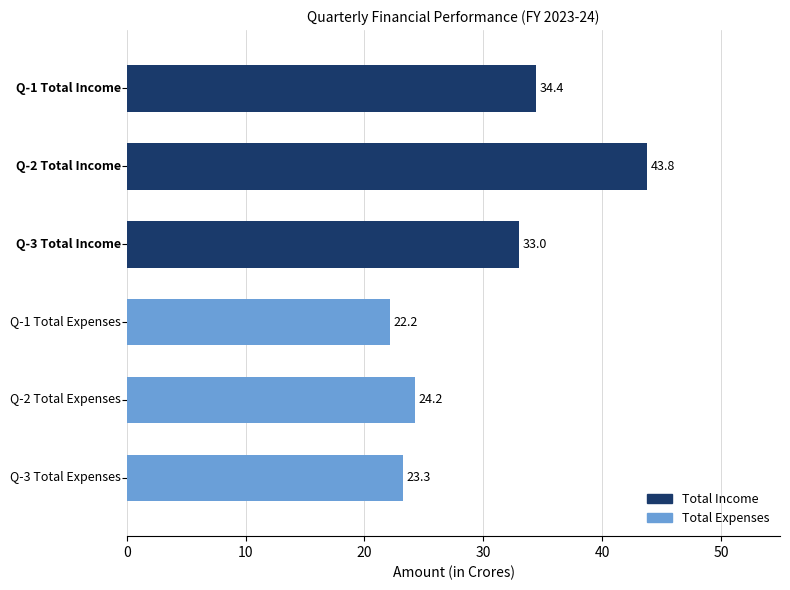

What is the difference between the maximum and second lowest values?

20.5